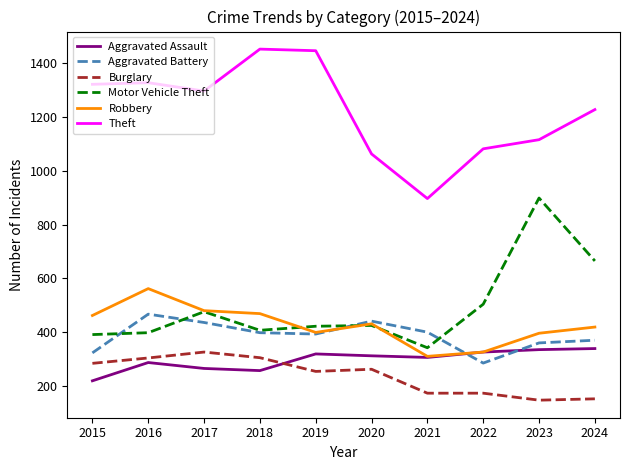

What is the difference between the Aggravated Battery values at 2019 and 2022?

108